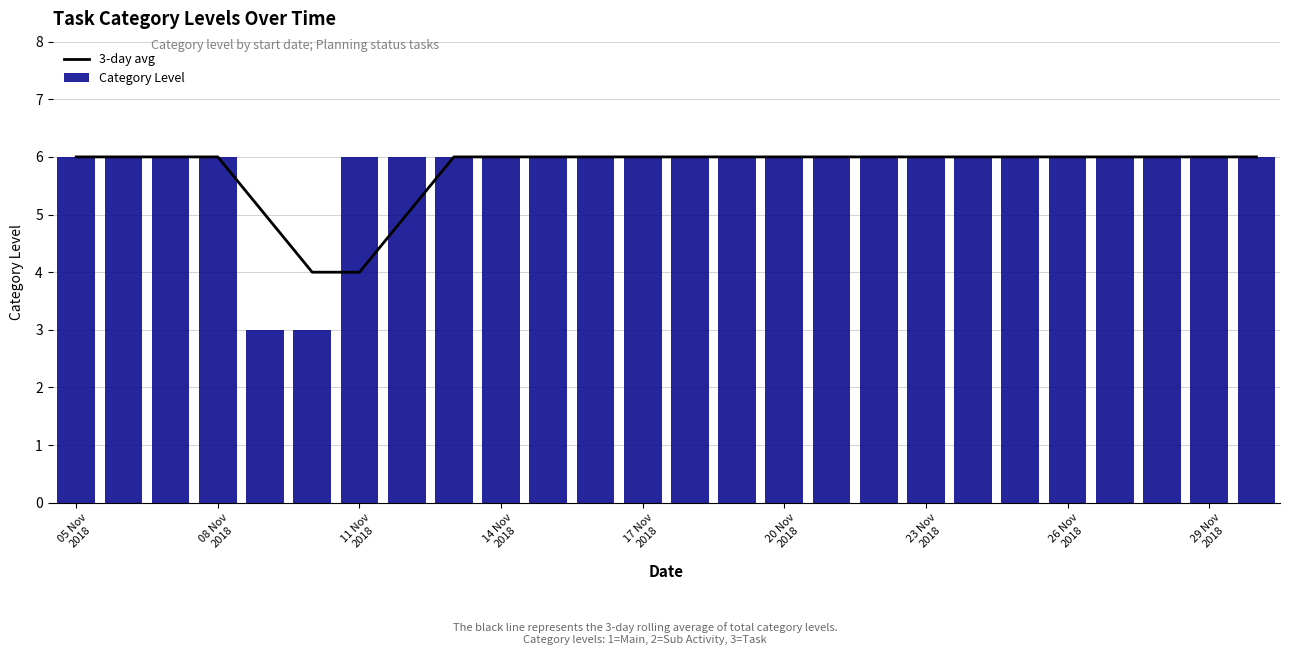

What is the difference between the maximum and minimum values in the Category Level series?

3